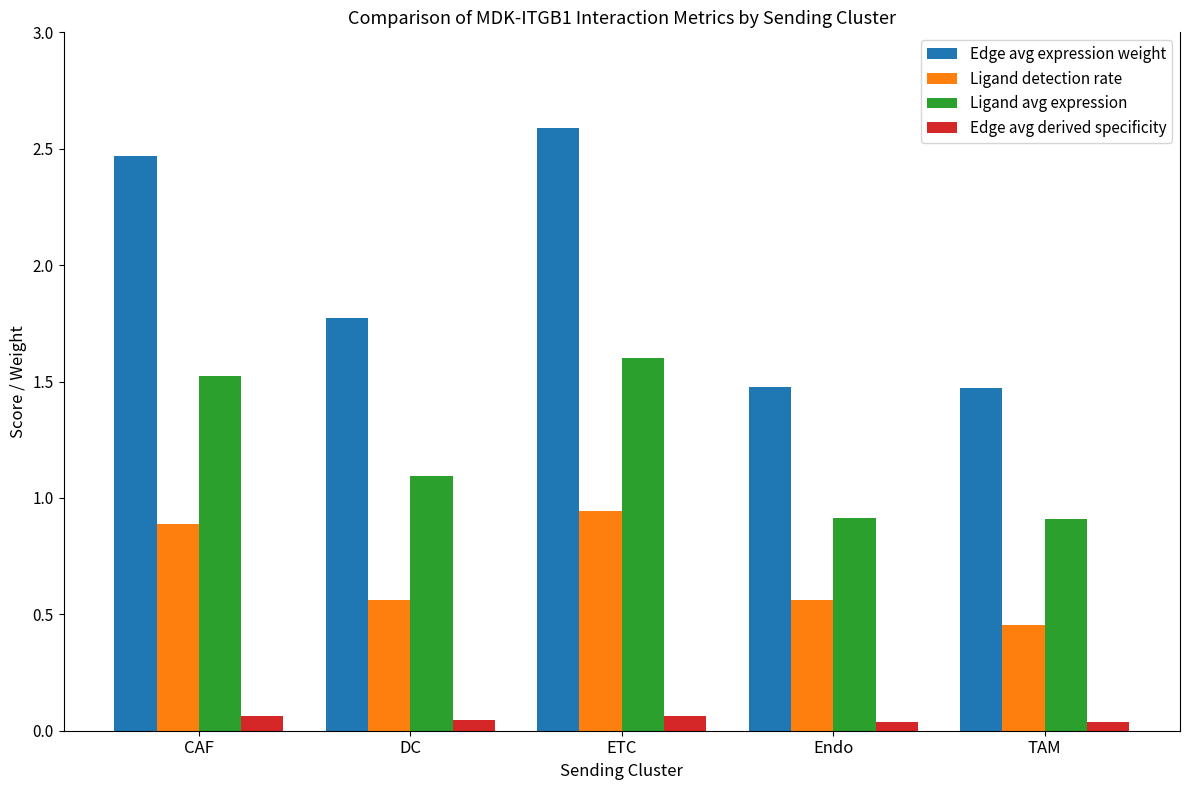

What is the label of the 4th bar from the right?

DC